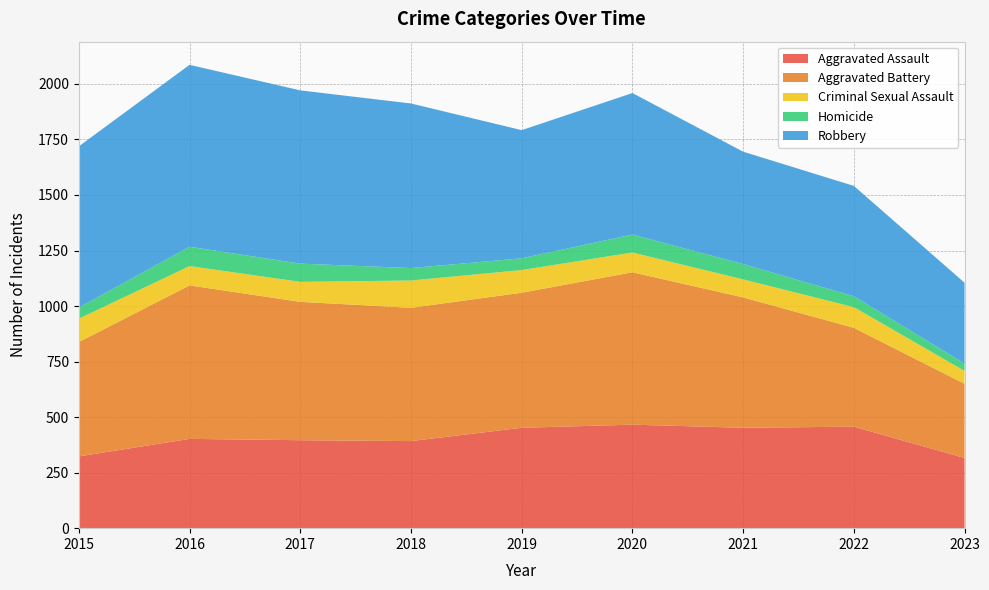

Reading left to right, extract all data points from this chart.

Aggravated Assault: 2015=323	2016=402	2017=396	2018=392	2019=452	2020=466	2021=452	2022=457	2023=316
Aggravated Battery: 2015=515	2016=691	2017=623	2018=600	2019=608	2020=686	2021=587	2022=445	2023=334
Criminal Sexual Assault: 2015=105	2016=87	2017=90	2018=123	2019=102	2020=89	2021=81	2022=93	2023=58
Homicide: 2015=50	2016=87	2017=82	2018=56	2019=53	2020=81	2021=69	2022=49	2023=33
Robbery: 2015=726	2016=819	2017=780	2018=741	2019=577	2020=637	2021=506	2022=497	2023=364